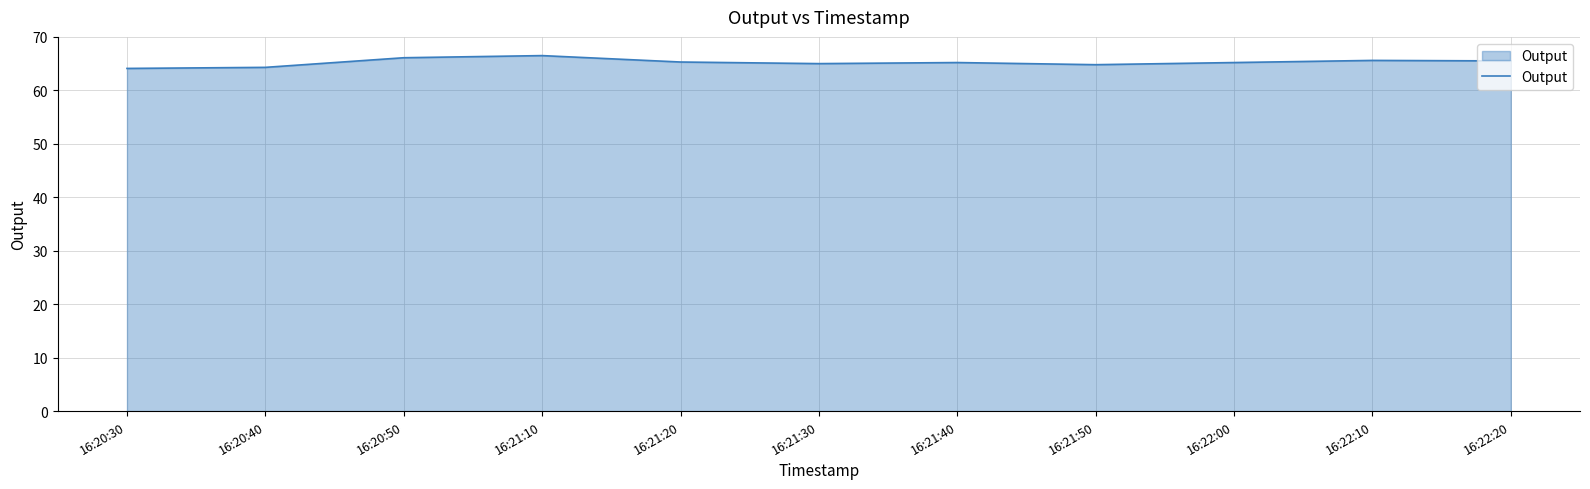

What is the sum of the values at 16:21:50 and 16:21:40?

130.0